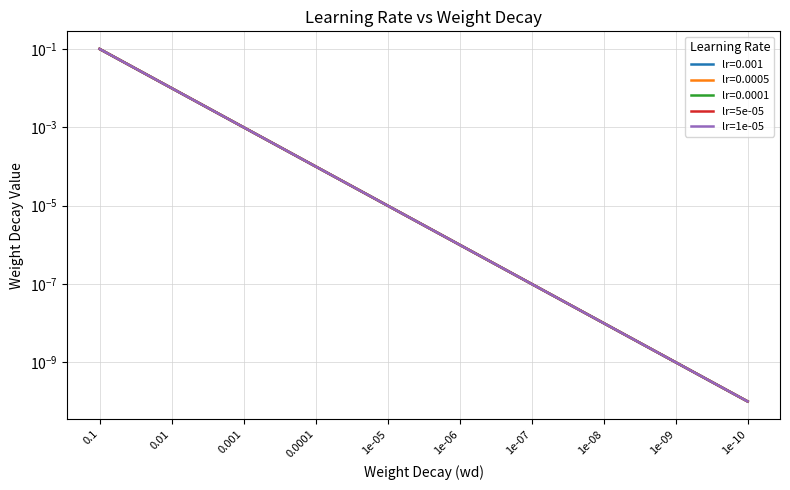

What is the label of the 9th point from the left?

1e-09